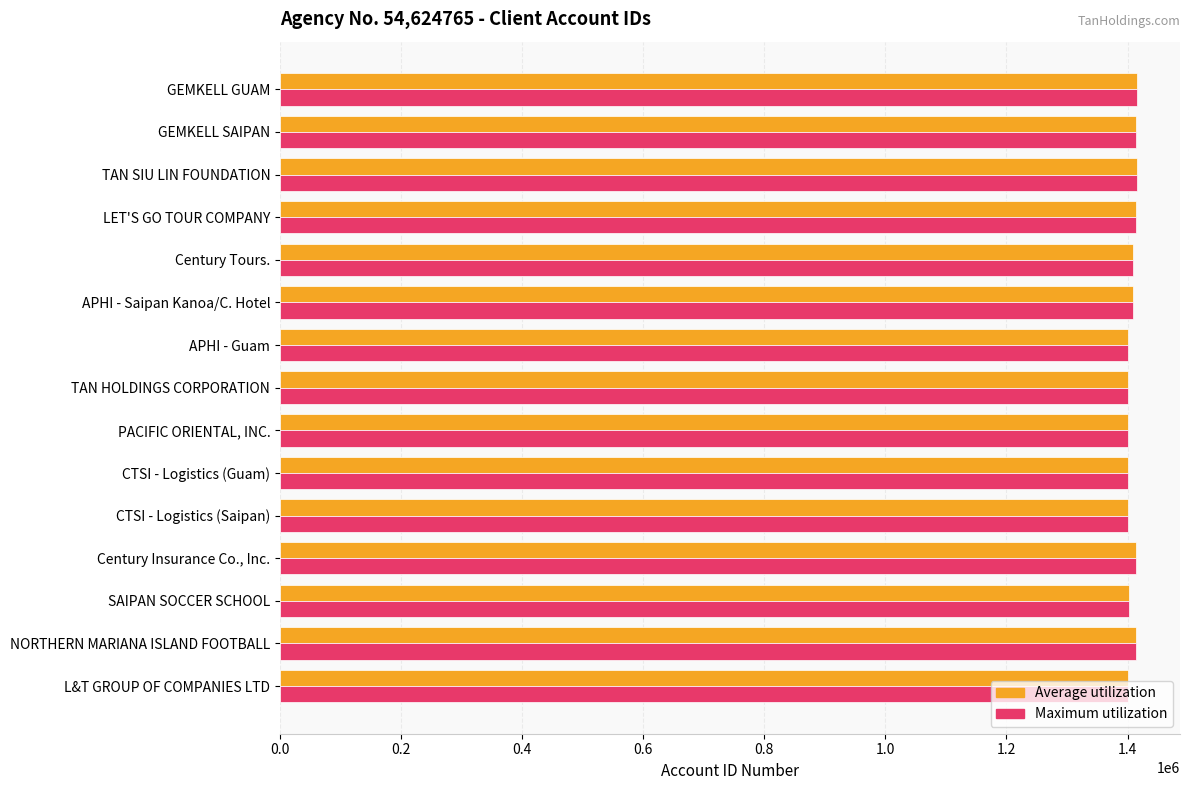

What is the approximate value of Average utilization at Century Tours.?

1409131